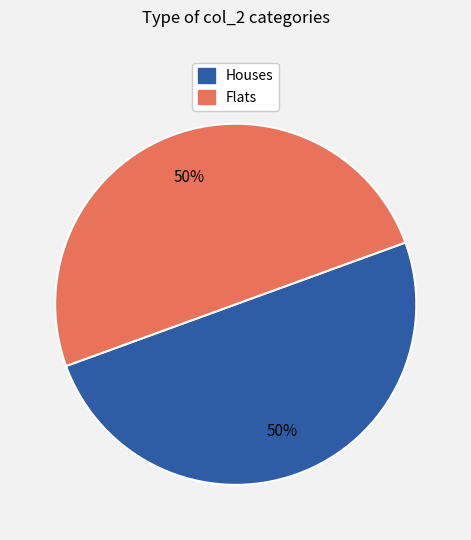

To the nearest percent, what is the average slice percentage?

50%